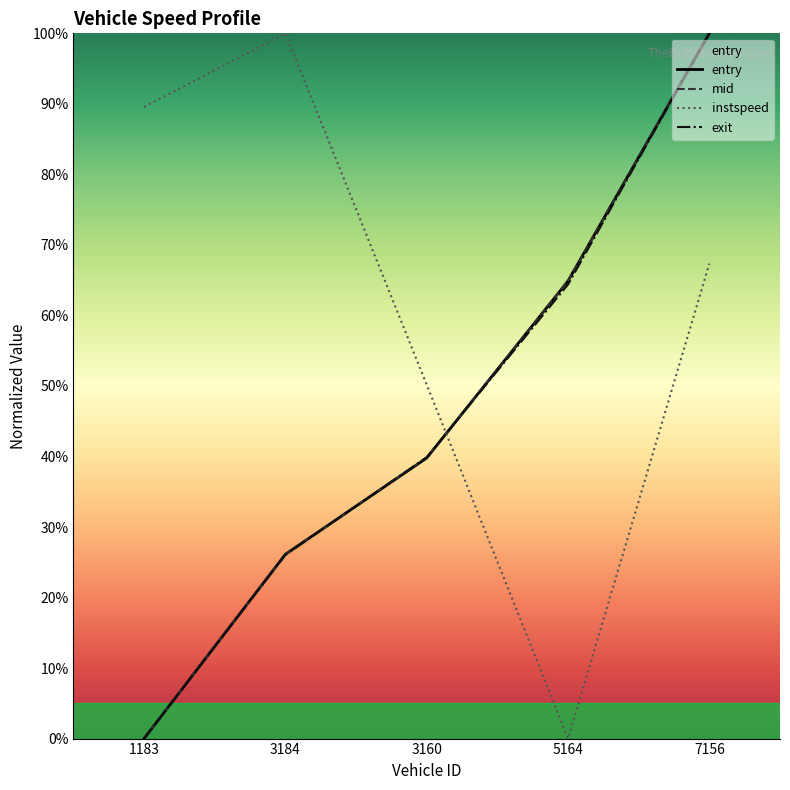

The value of exit at 7156 is 149.3. True or false?

False